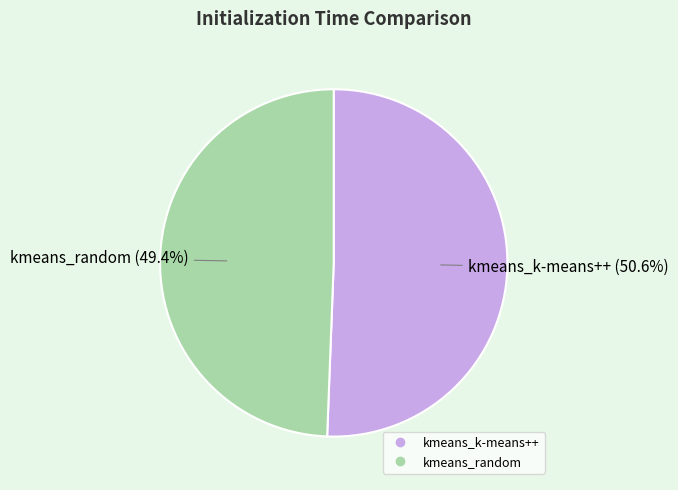

To the nearest percent, what is the difference between the largest and smallest slice percentages?

1%